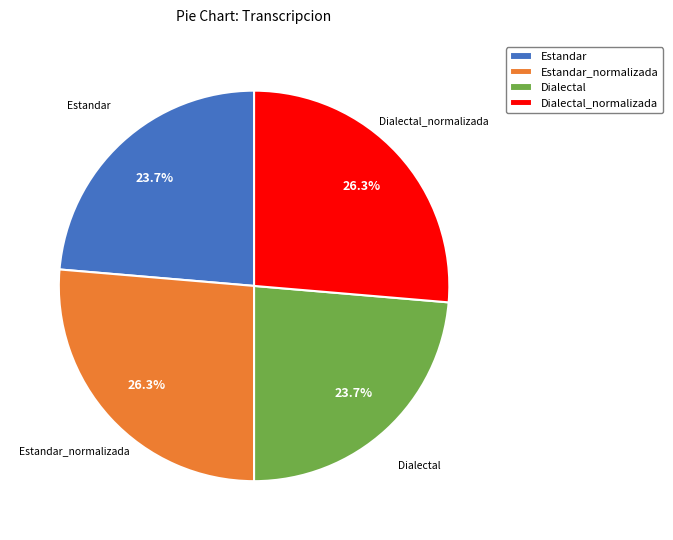

Is the sum of Estandar and Dialectal greater than half?

No